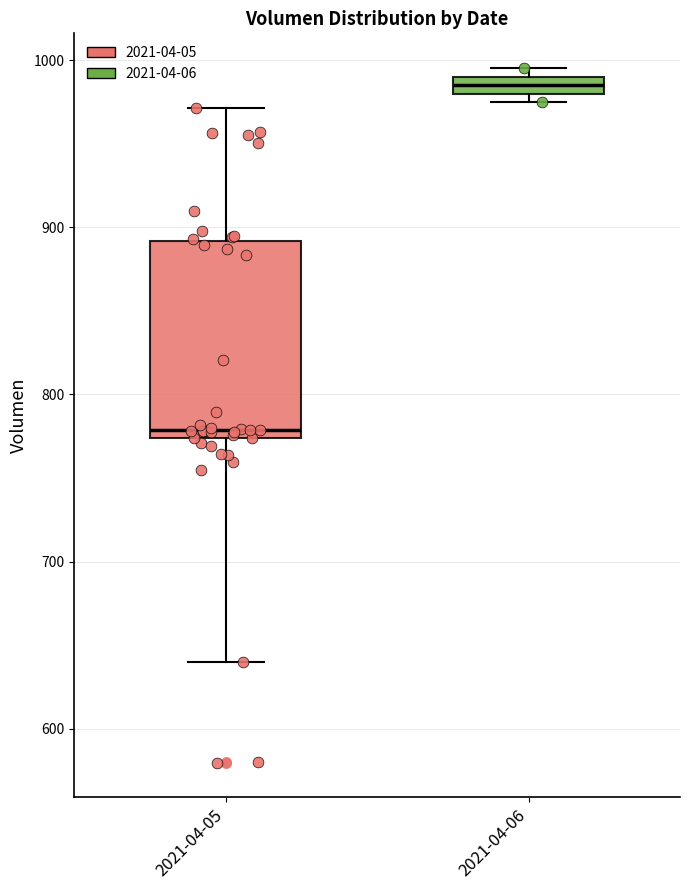

Where is the lower edge of the box for 2021-04-06 on the y-axis? The values are not printed on the chart, so give them approximately, as read against the axis.

980